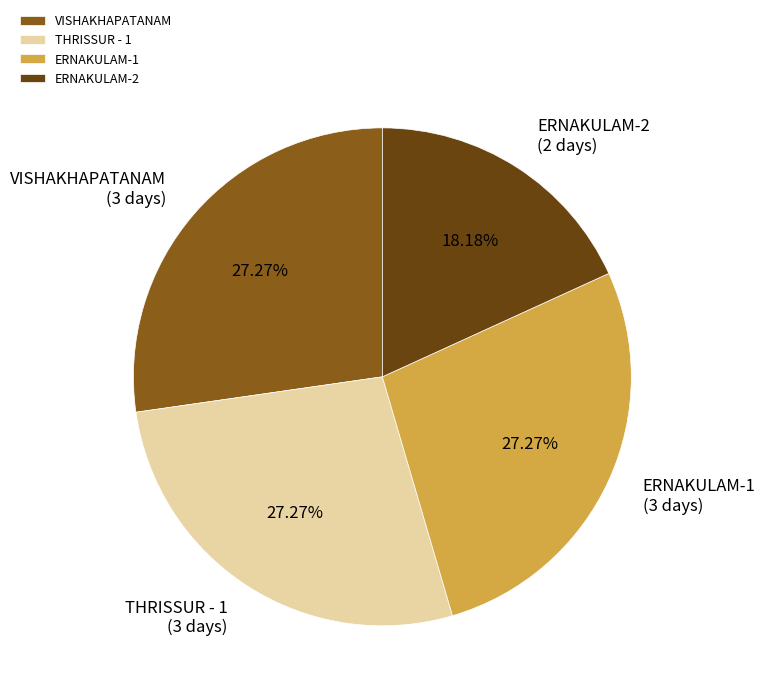

Does ERNAKULAM-2 represent more than half of the total?

No